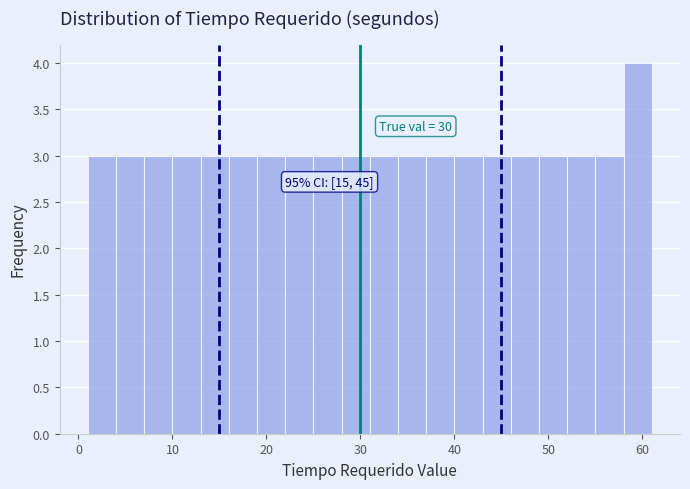

Read against the x-axis, roughly where is the centre of the tallest bar?

60